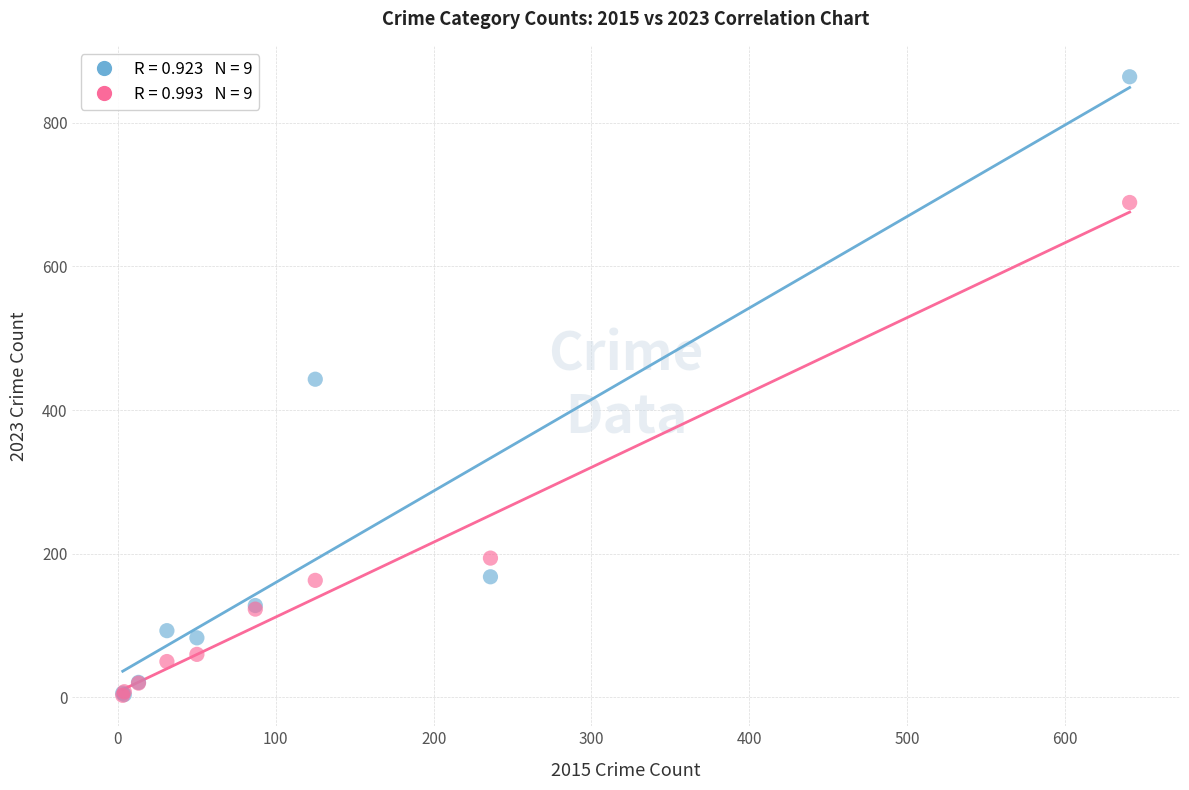

Across all series, what Y value is closest to 433?

443